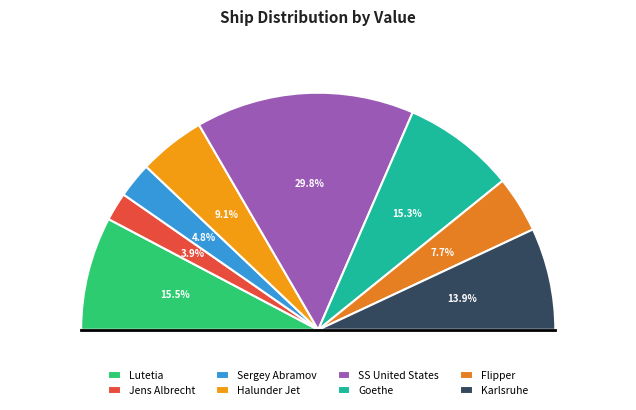

Does Karlsruhe represent more than half of the total?

No